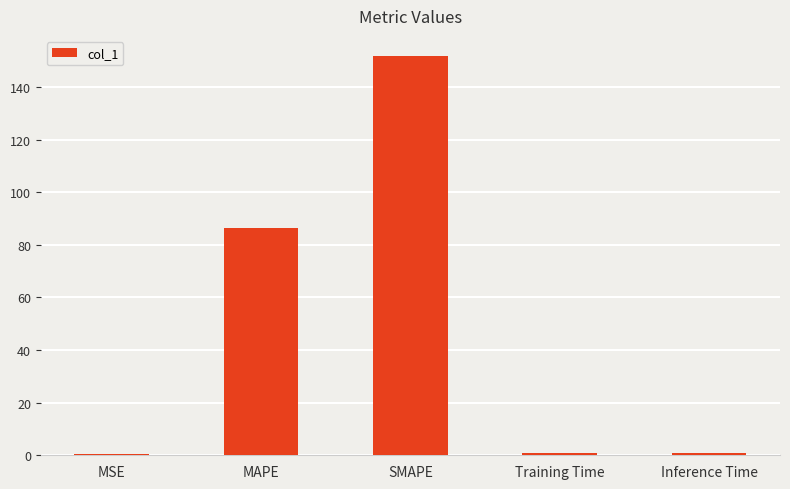

What is the label of the 2nd bar from the right?

Training Time